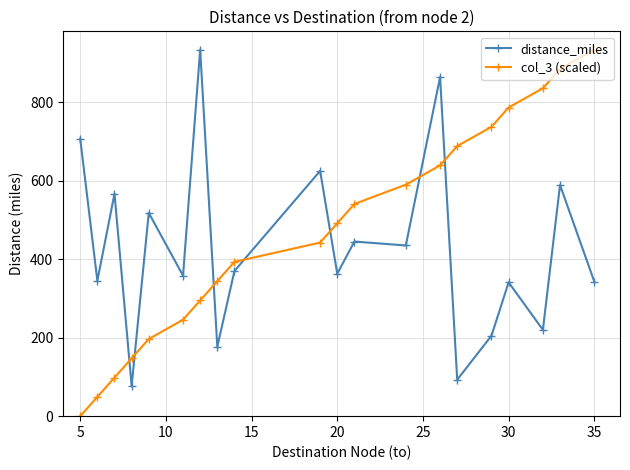

True or false: distance_miles and col_3 (scaled) cross at least once.

True